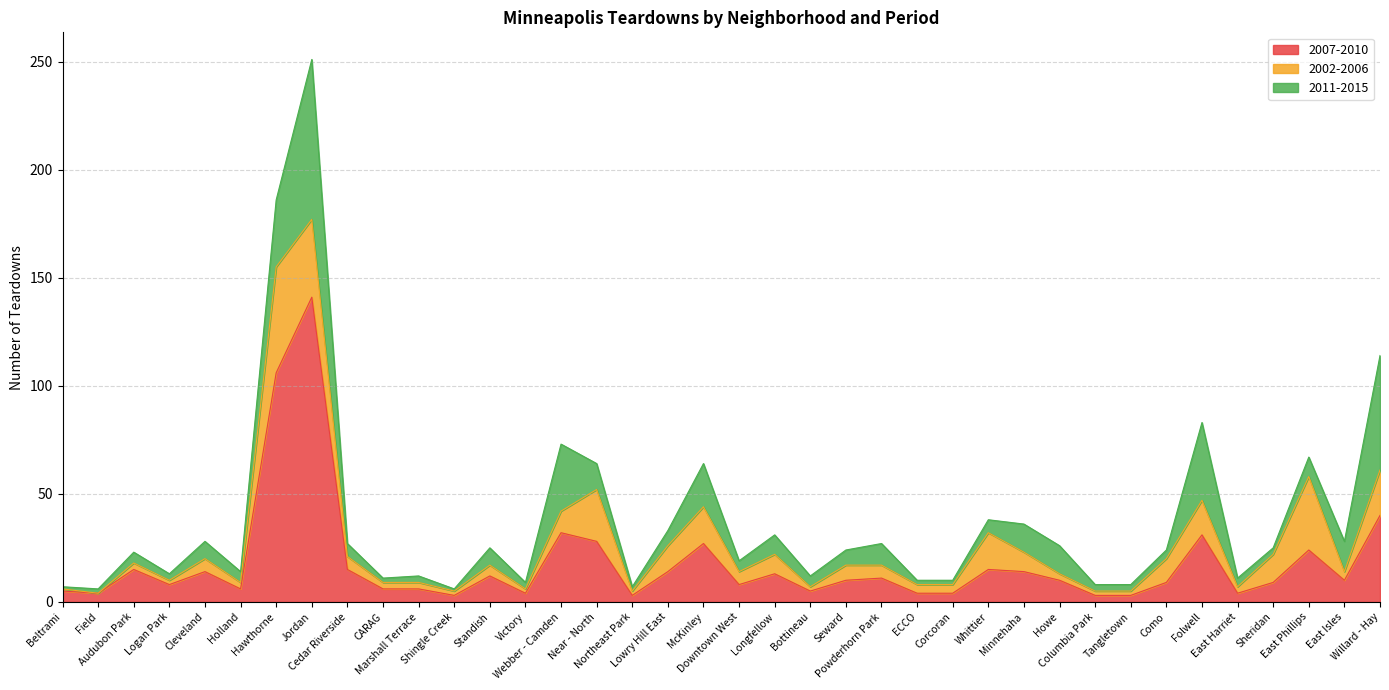

Which series has the widest spread of values?

2007-2010